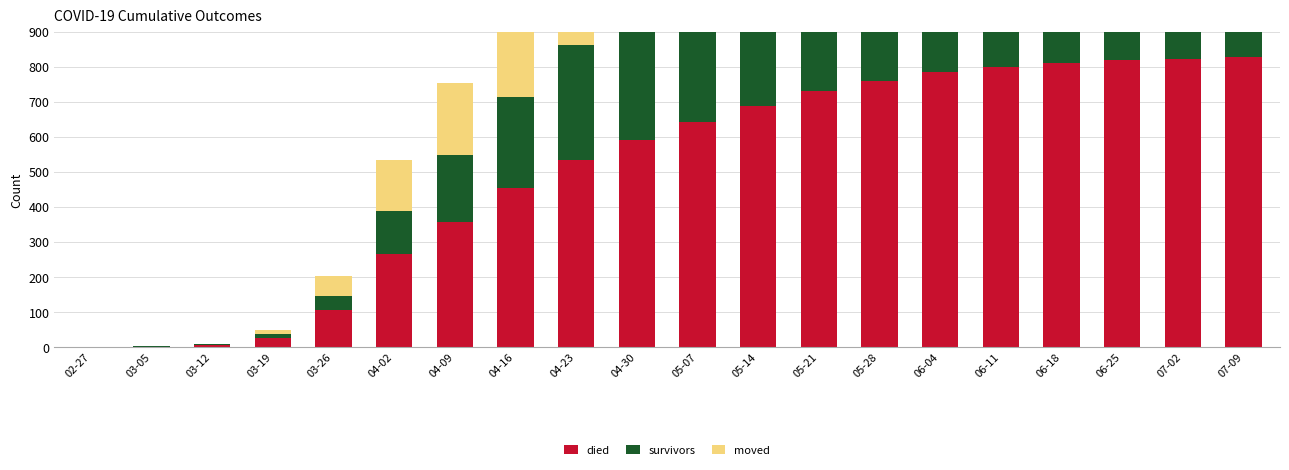

At how many categories does at least one series exceed 336?

14